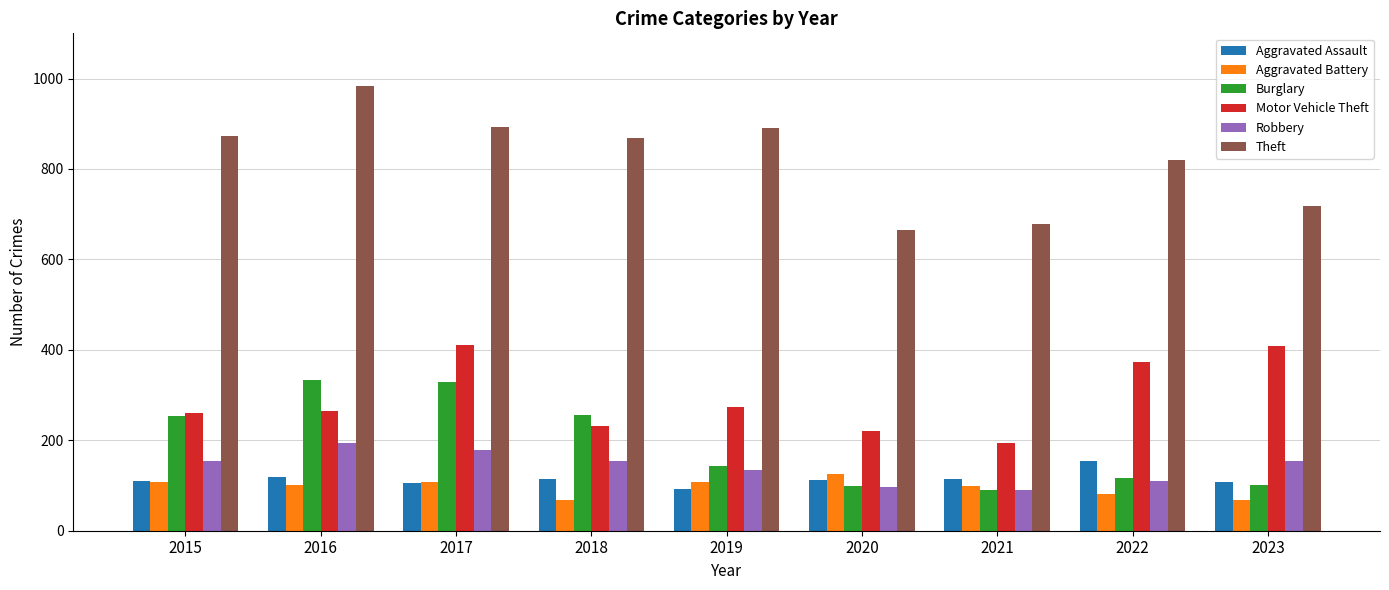

What is the difference between the maximum and second lowest values in the Aggravated Battery series?

57